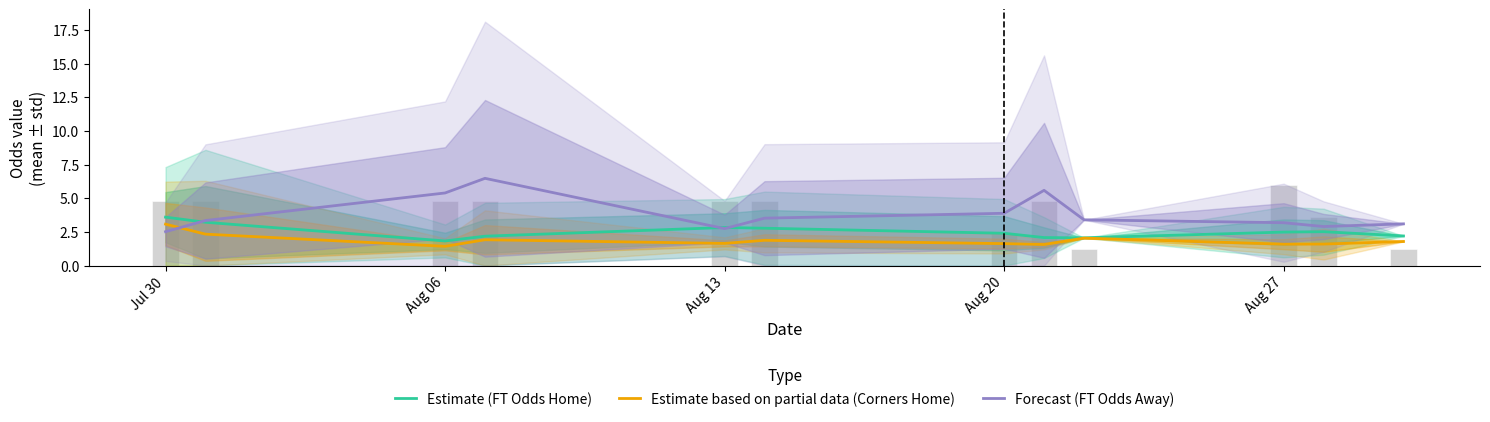

List the series in order of their overall mean, highest first.

Forecast (FT Odds Away), Estimate (FT Odds Home), Estimate based on partial data (Corners Home)